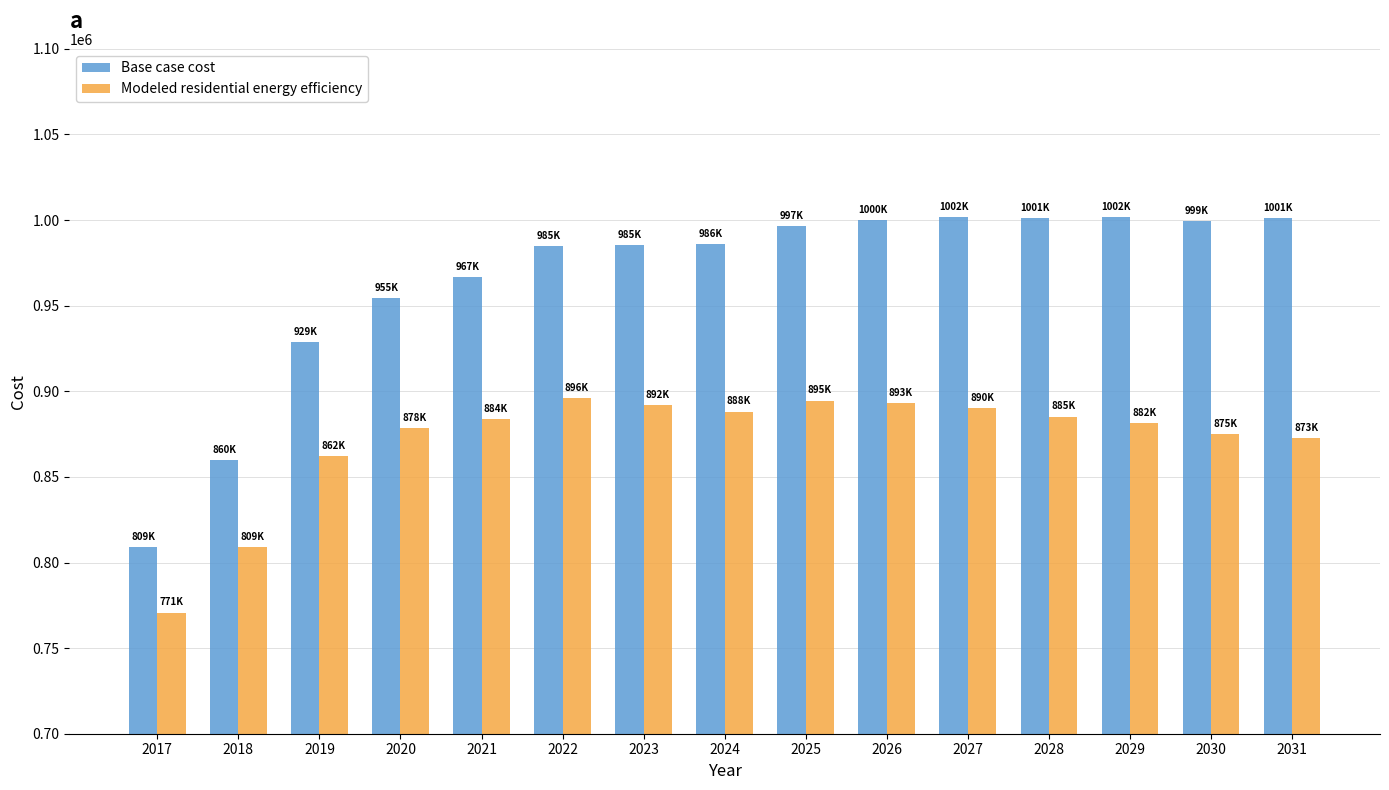

The Base case cost series shows 999241.6 at 2030. True or false?

True